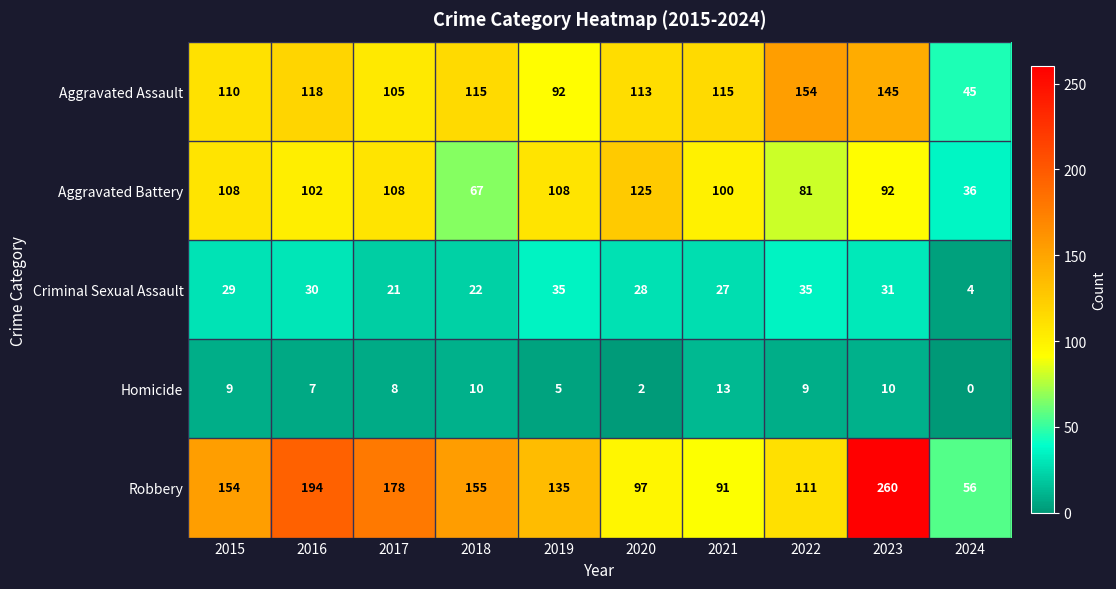

The Criminal Sexual Assault series shows 10 at 2017. True or false?

False